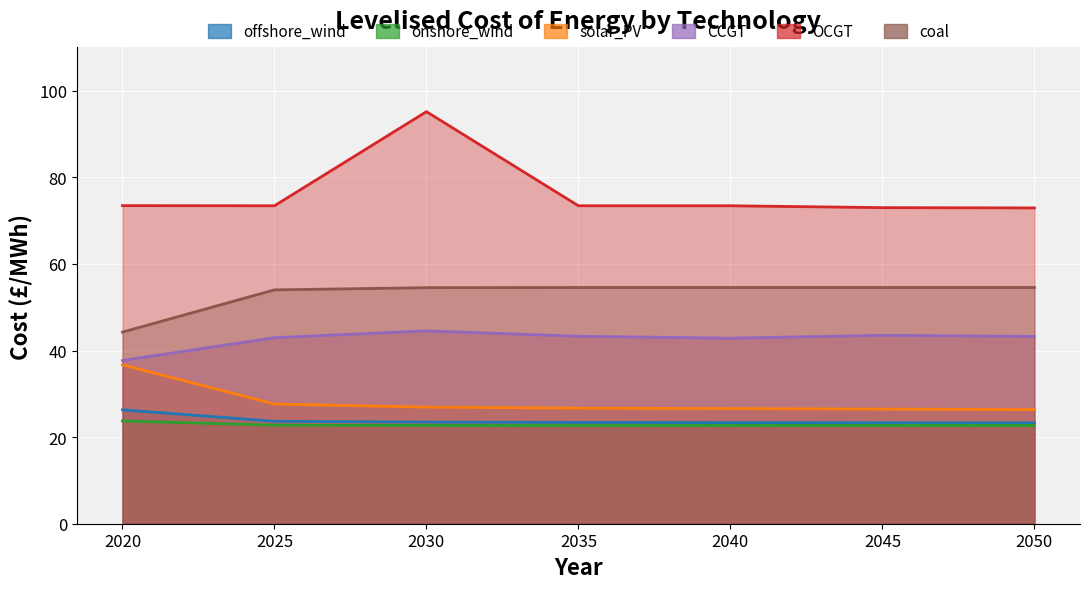

Which series has the largest total across all categories?

OCGT